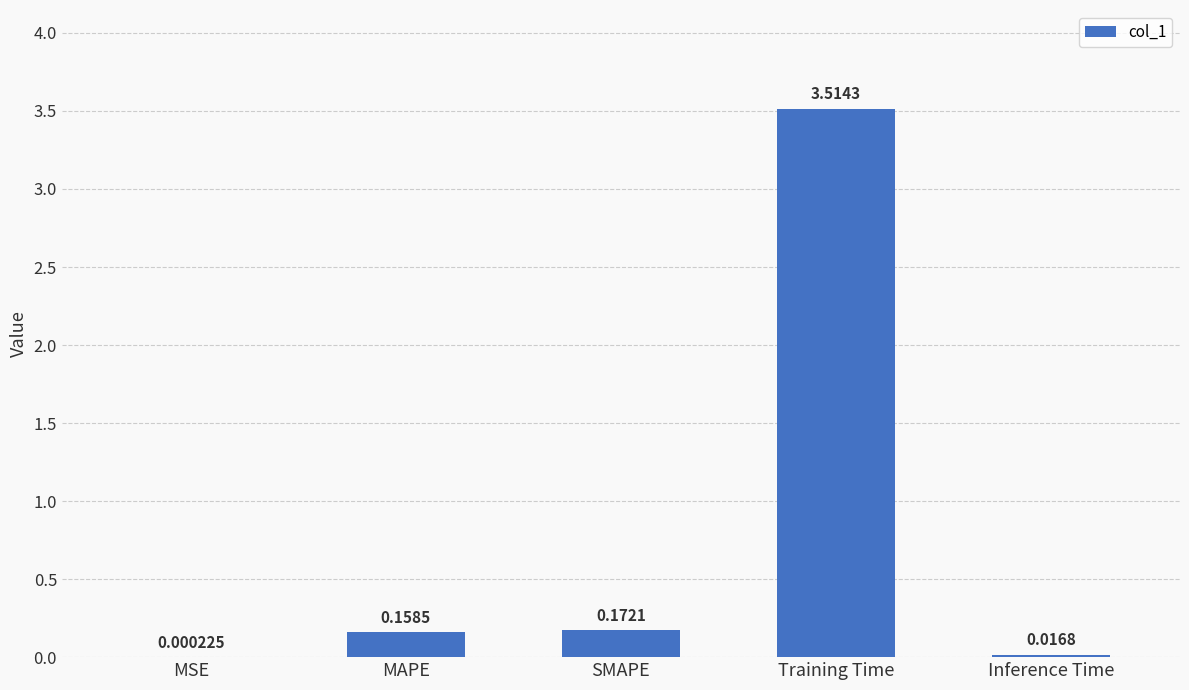

What is the sum of all values?

3.9